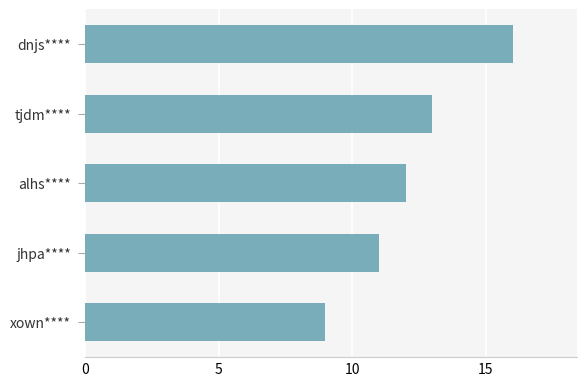

Reading bottom to top, list all the values displayed in this chart.

9	11	12	13	16